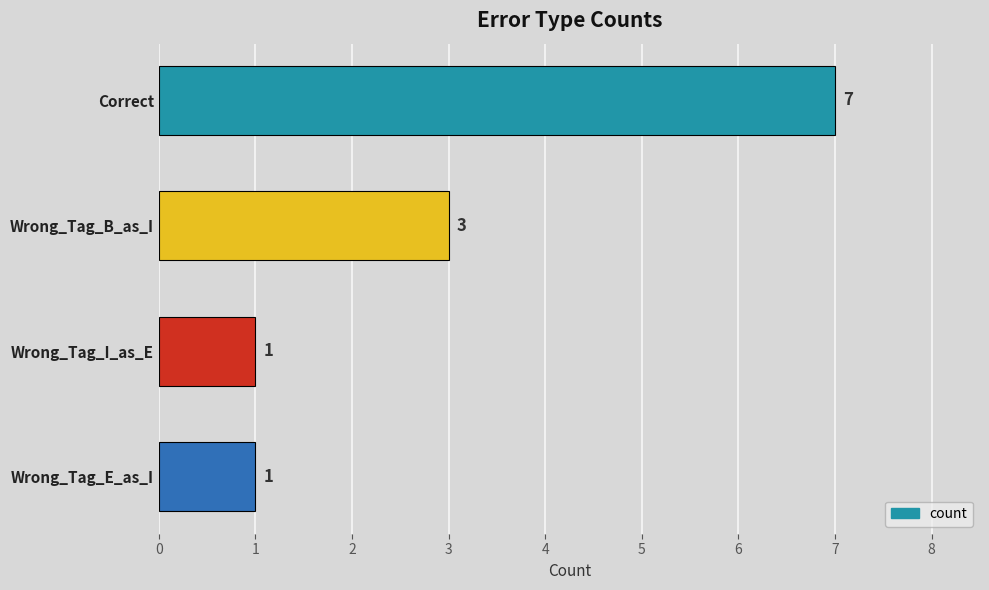

Where is the data nearest to the value 4?

Wrong_Tag_B_as_I